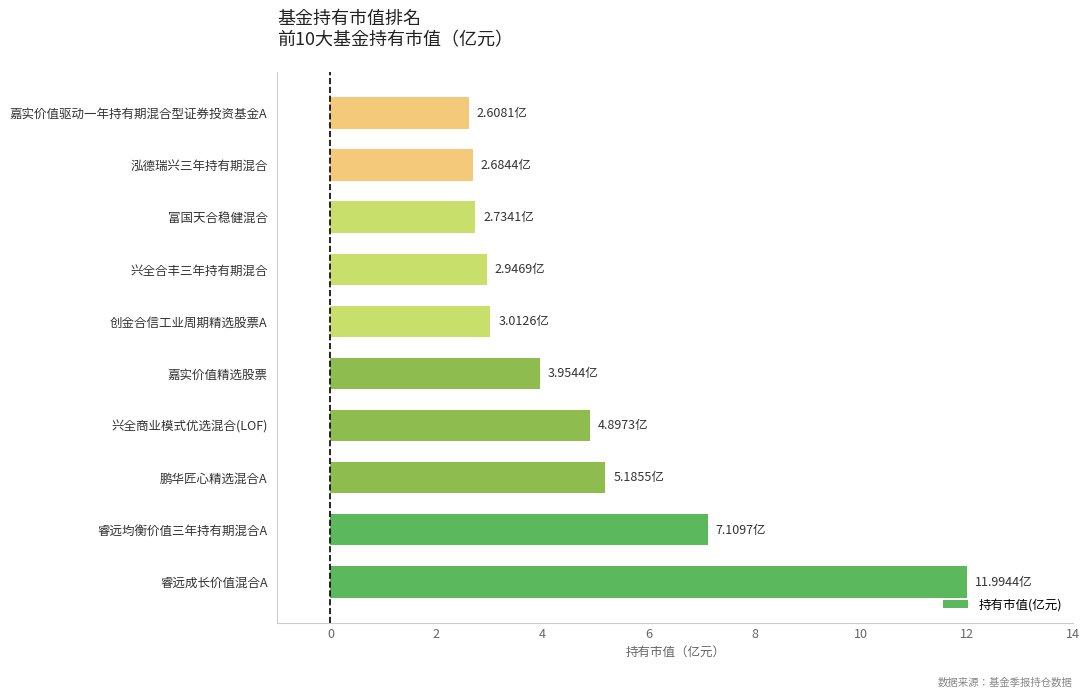

What is the difference between the second highest and second lowest values?

4.4